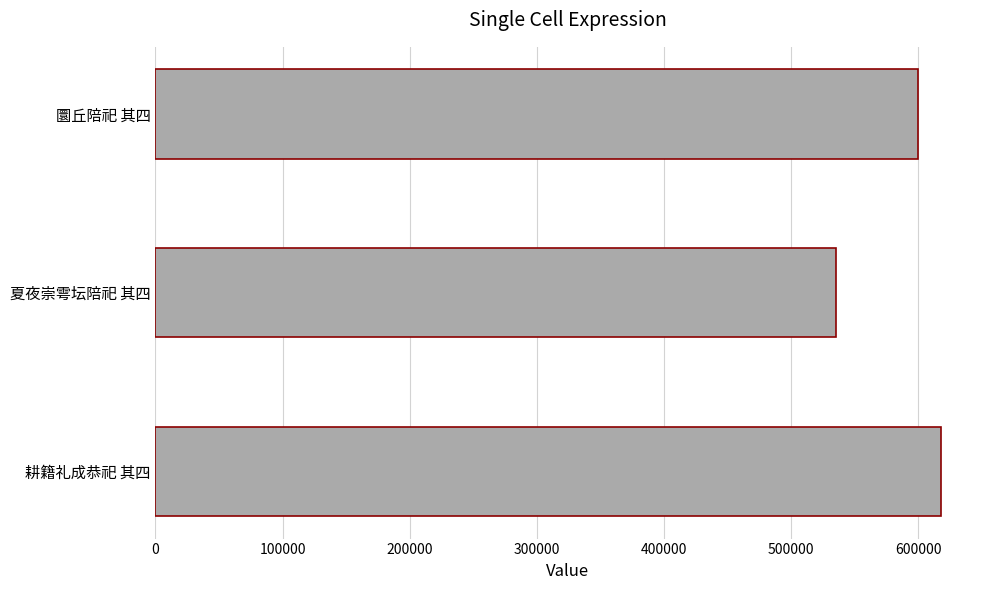

Reading bottom to top, what are all the values shown in this chart?

617838	535727	600233